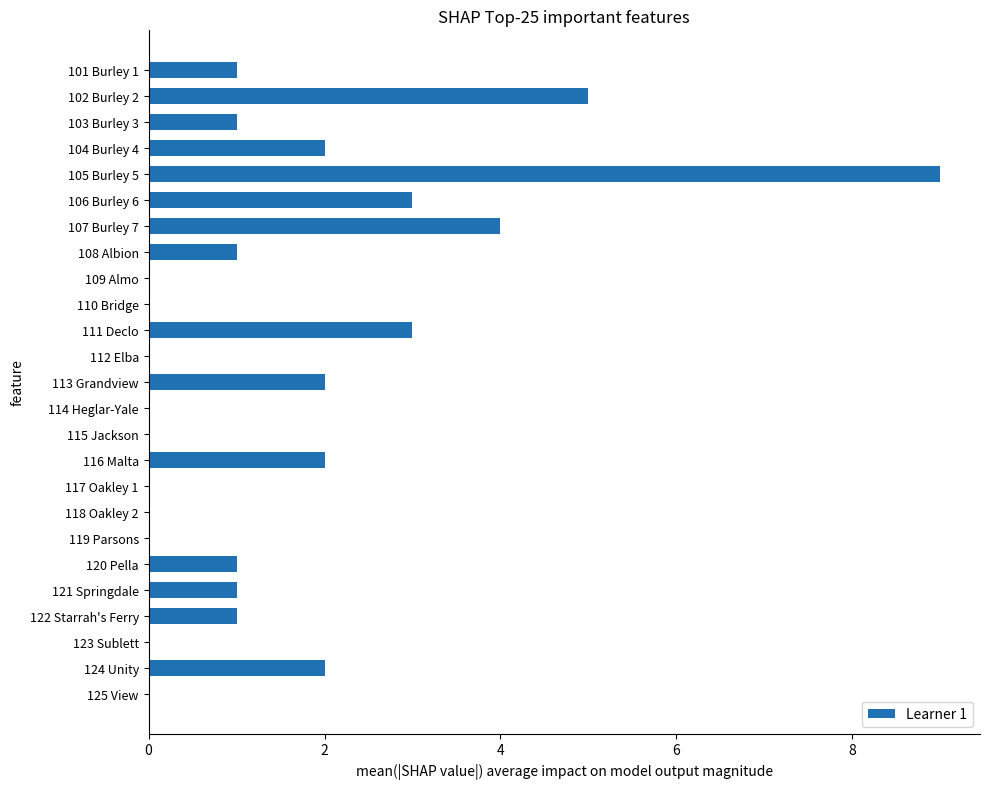

Between 120 Pella and 116 Malta, which is larger?

116 Malta